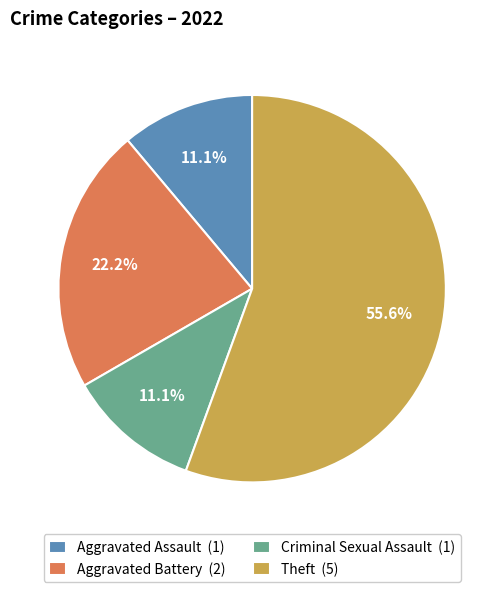

Which category has the biggest portion of the pie?

Theft (5)